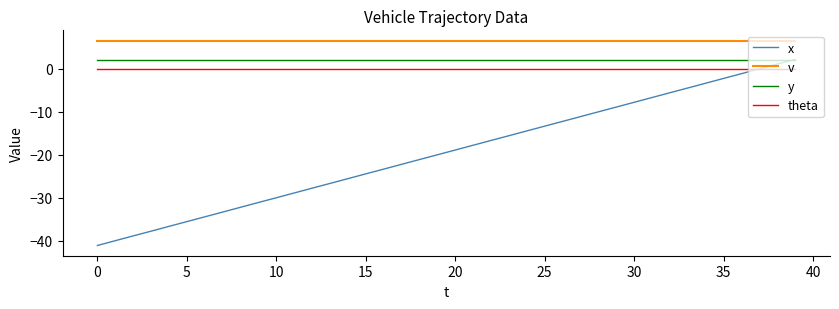

What is the smallest value displayed?

-41.0